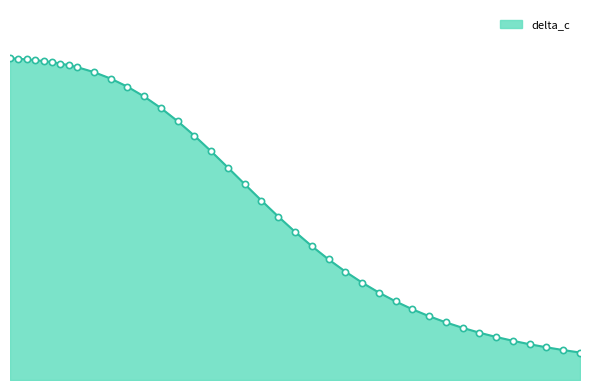

Does the chart have visible grid lines?

No